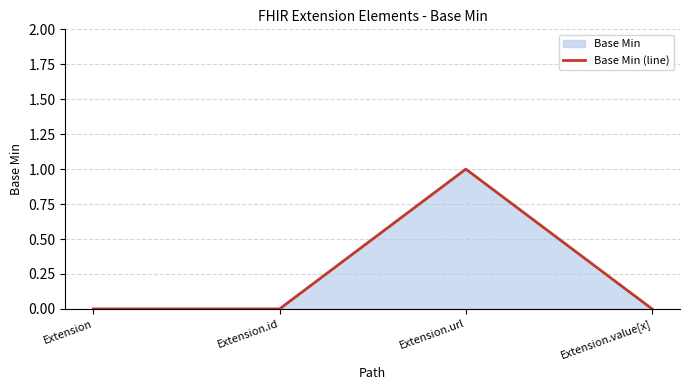

How many lines are shown in the chart?

1